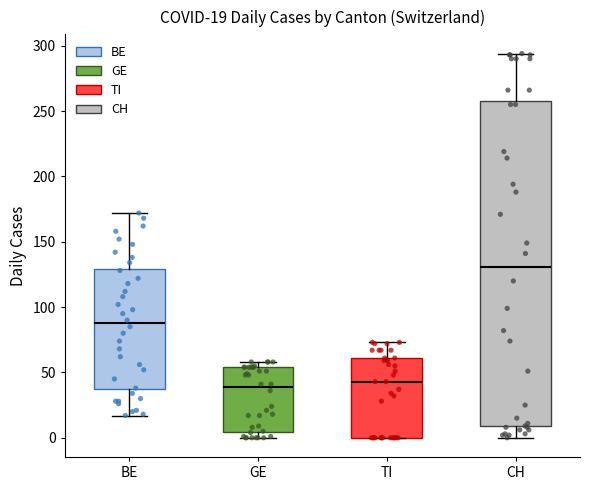

Which box is the tallest, from its lower edge to its upper edge?

CH